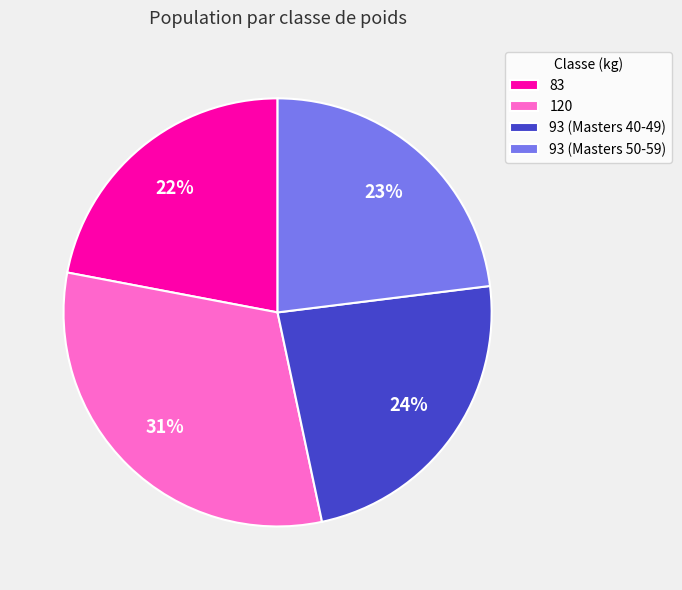

To the nearest percent, what percentage of the pie is 120?

31%